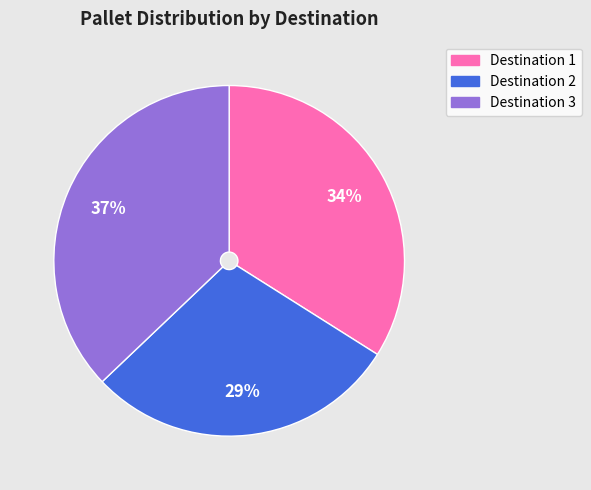

Is there a majority slice in this chart?

No